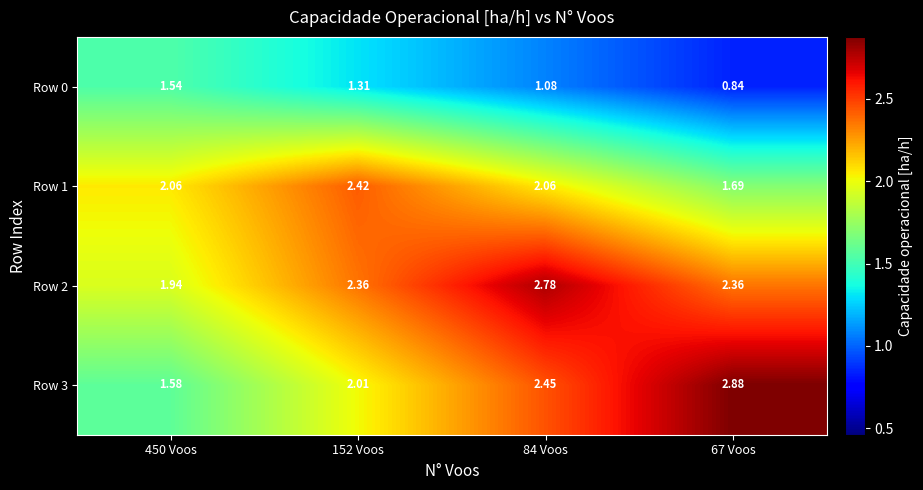

Is the value of Row 0 at 67 Voos greater than the value of Row 1 at 450 Voos?

No